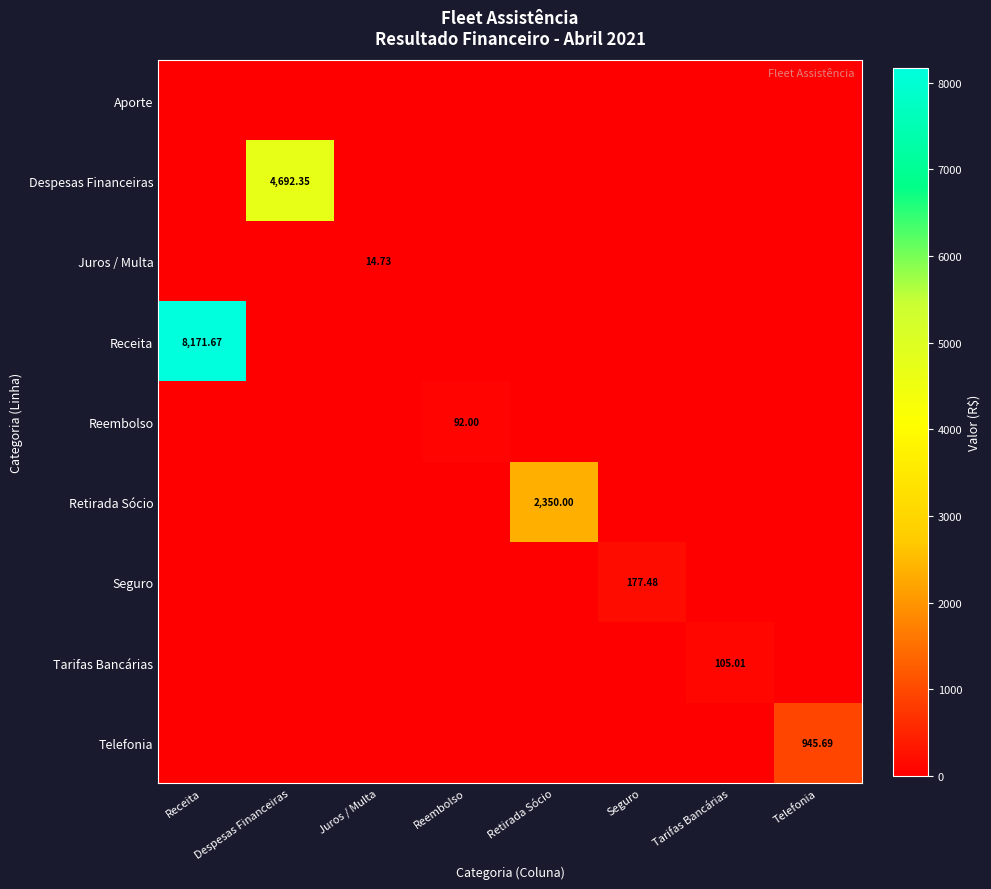

Rank the categories by Seguro value from highest to lowest.

Seguro, Receita, Despesas Financeiras, Juros / Multa, Reembolso, Retirada Sócio, Tarifas Bancárias, Telefonia